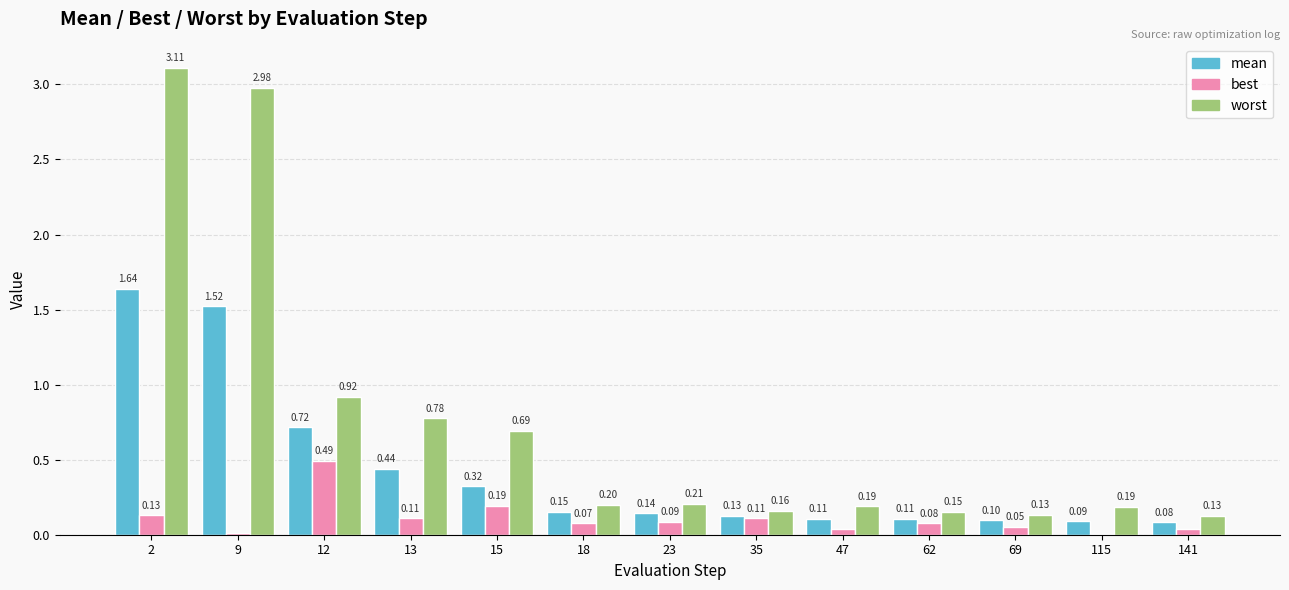

What are all the series names shown in the legend?

mean, best, worst